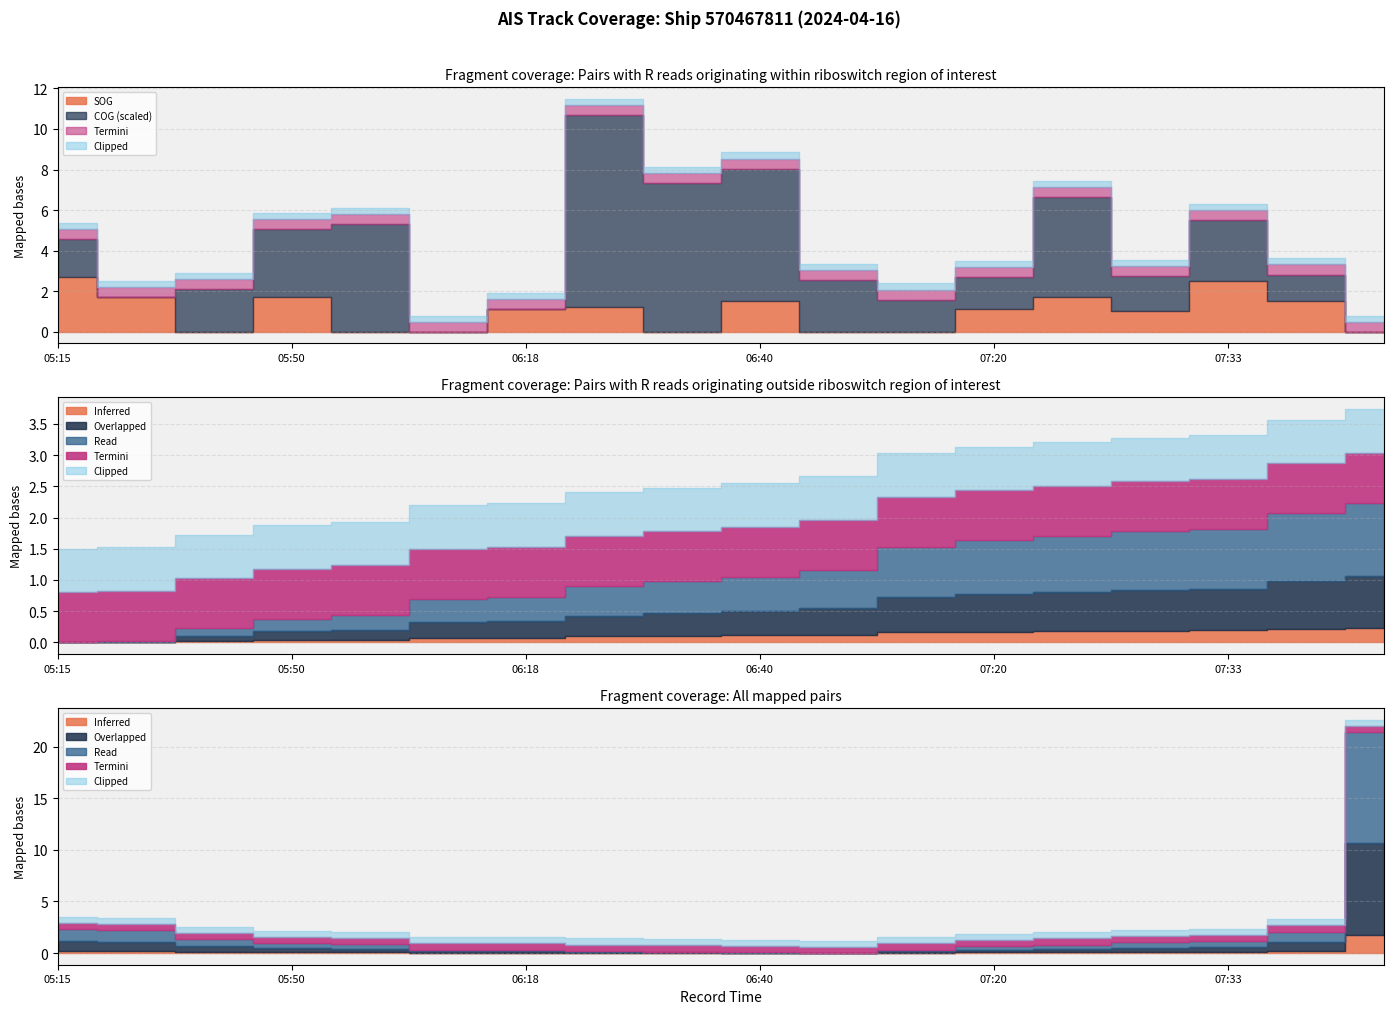

How many lines are shown in the chart?

4